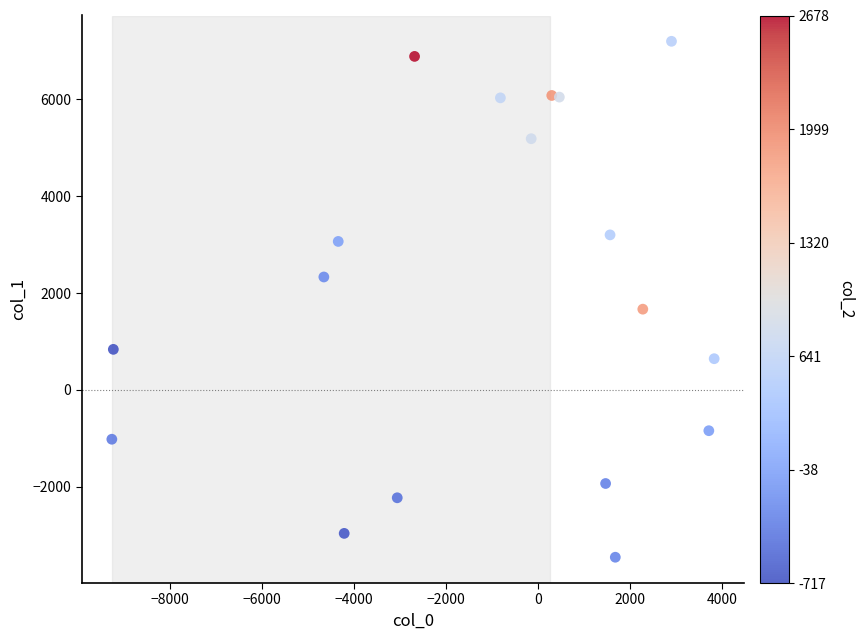

What Y value in the scatter plot is closest to 1871?

1667.4